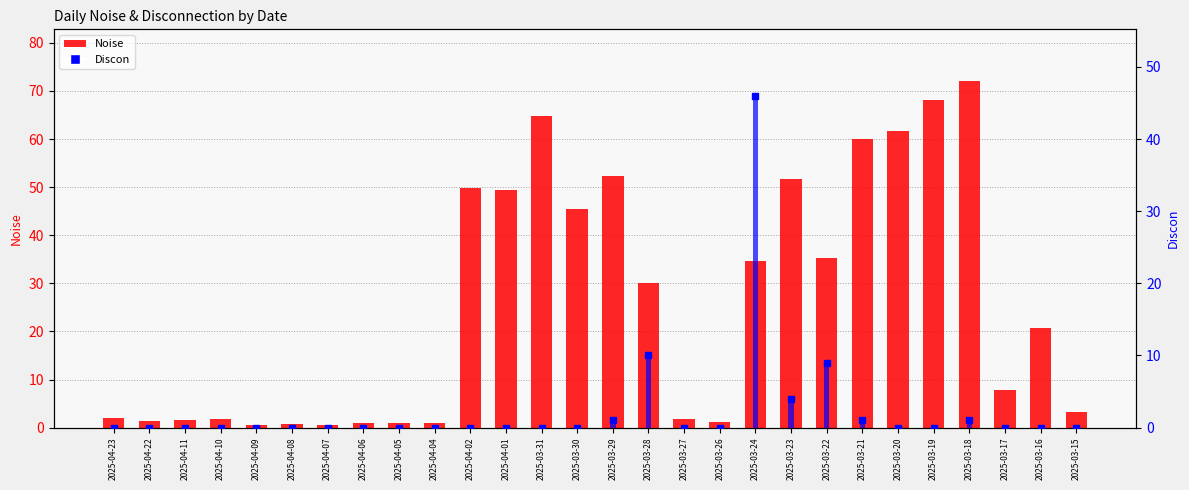

Is the value of Noise at 2025-04-05 greater than the value of Discon at 2025-04-02?

Yes